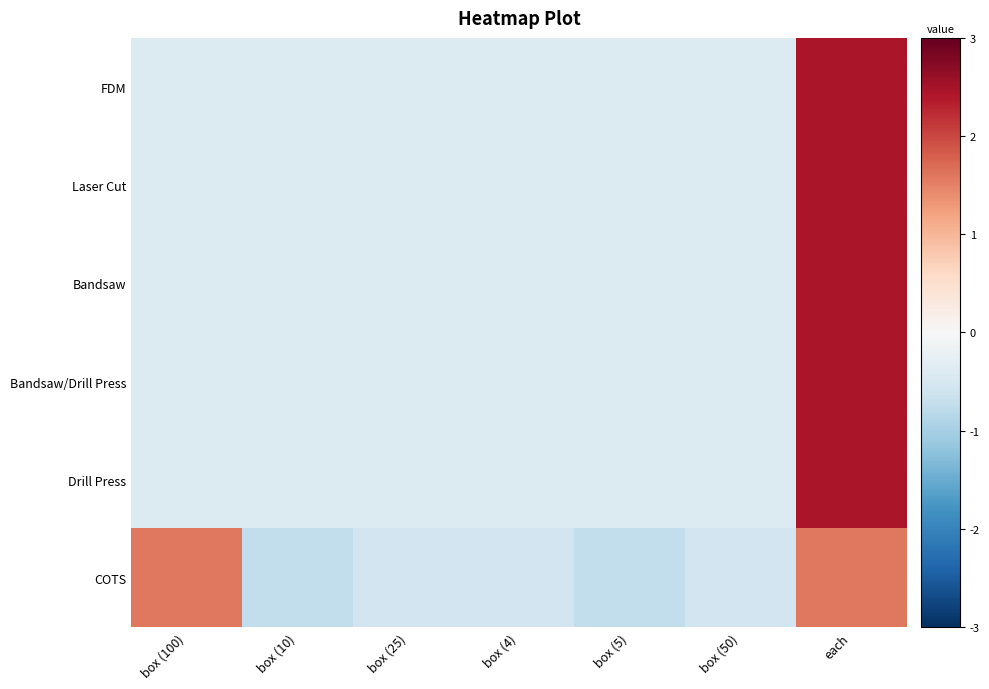

What is the spread (max minus min) of values at box (25)?

0.2